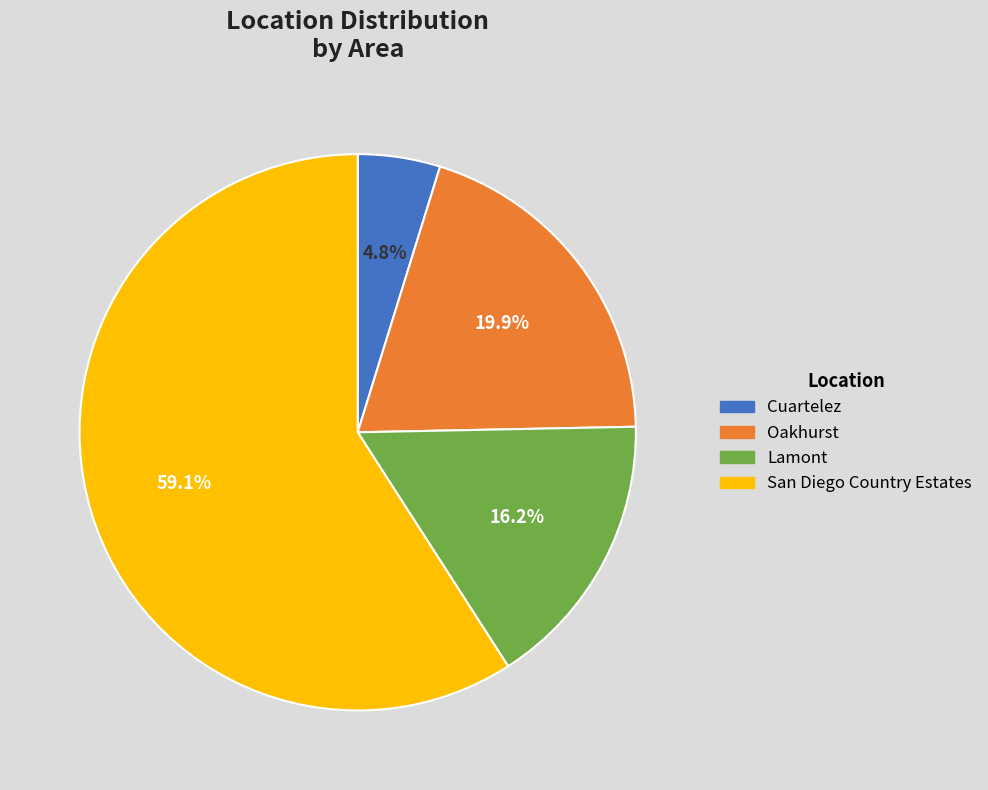

Combined, what portion of the pie is Oakhurst and Lamont?

36.1%